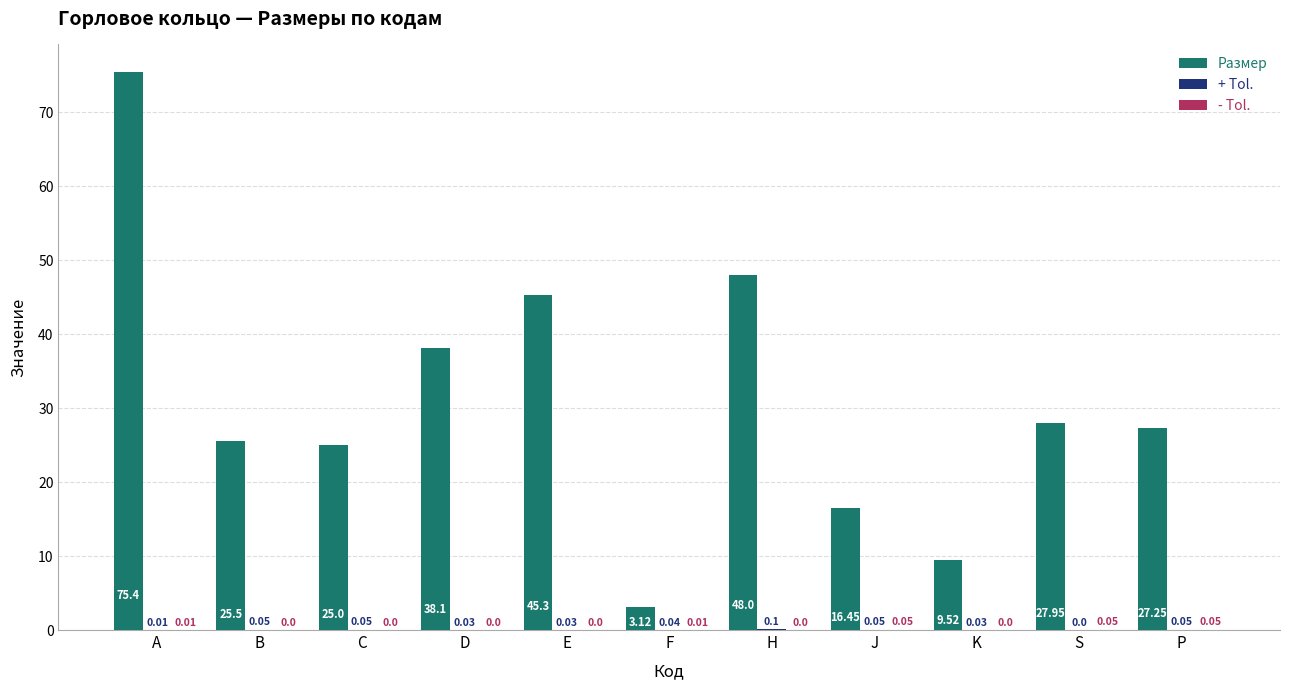

Which series changed the most between F and S?

Размер